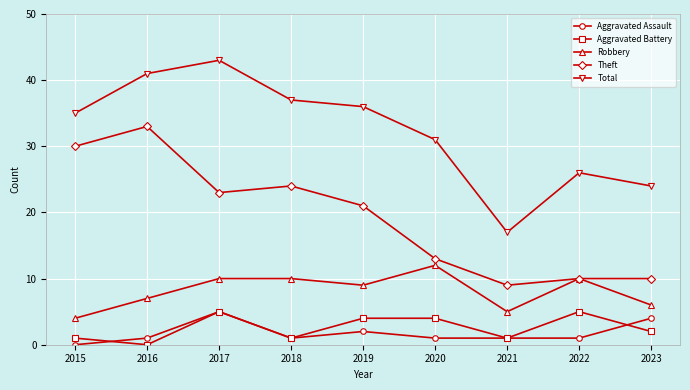

Does the chart have visible grid lines?

Yes